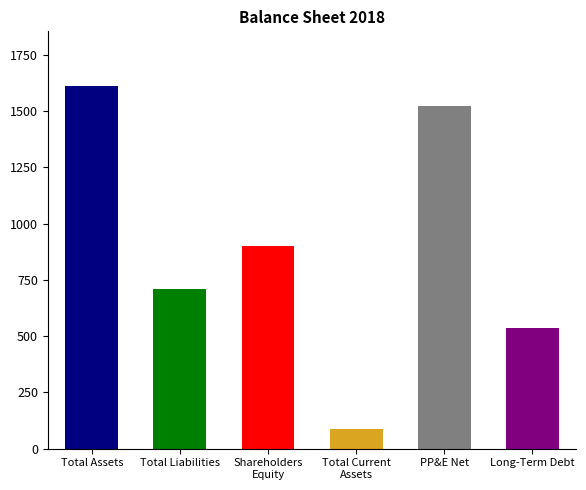

What are all the series names shown in the legend?

Total Assets, Total Liabilities, Shareholders Equity, Total Current Assets, PP&E Net, Long-Term Debt